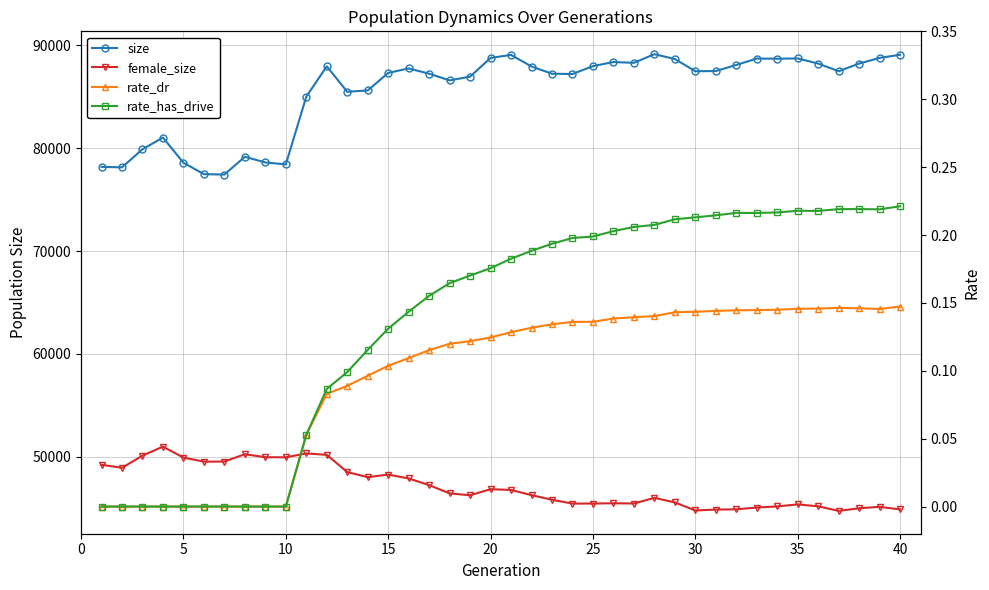

Is the value of rate_dr at 12 greater than the value of size at 29?

No